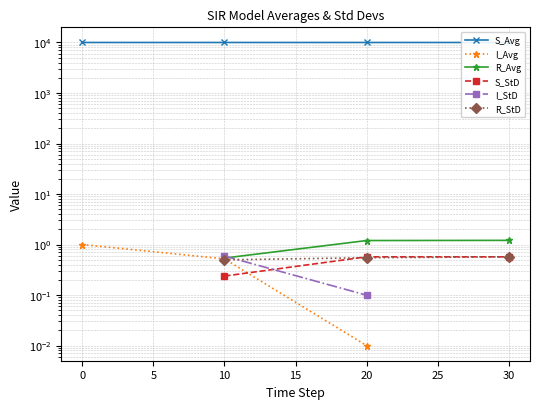

True or false: S_Avg and I_Avg intersect in this chart.

False